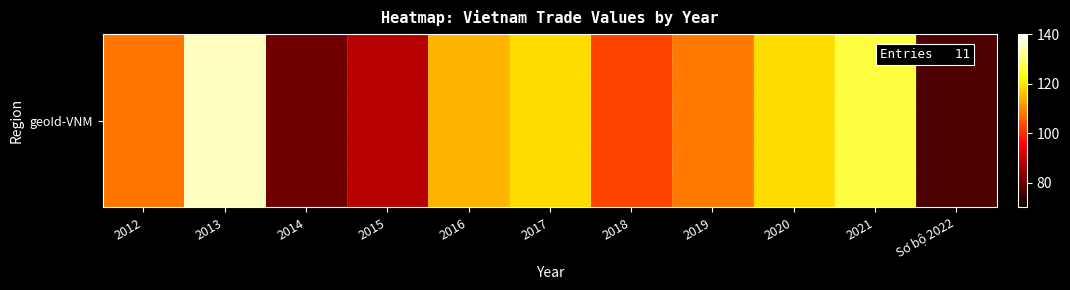

The chart shows a value of 43.5 at Sơ bộ 2022. True or false?

False